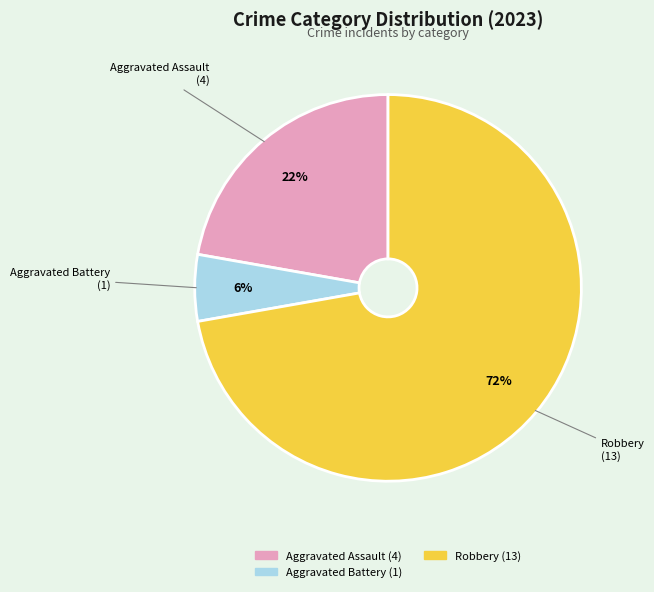

Is there a majority slice in this chart?

Yes